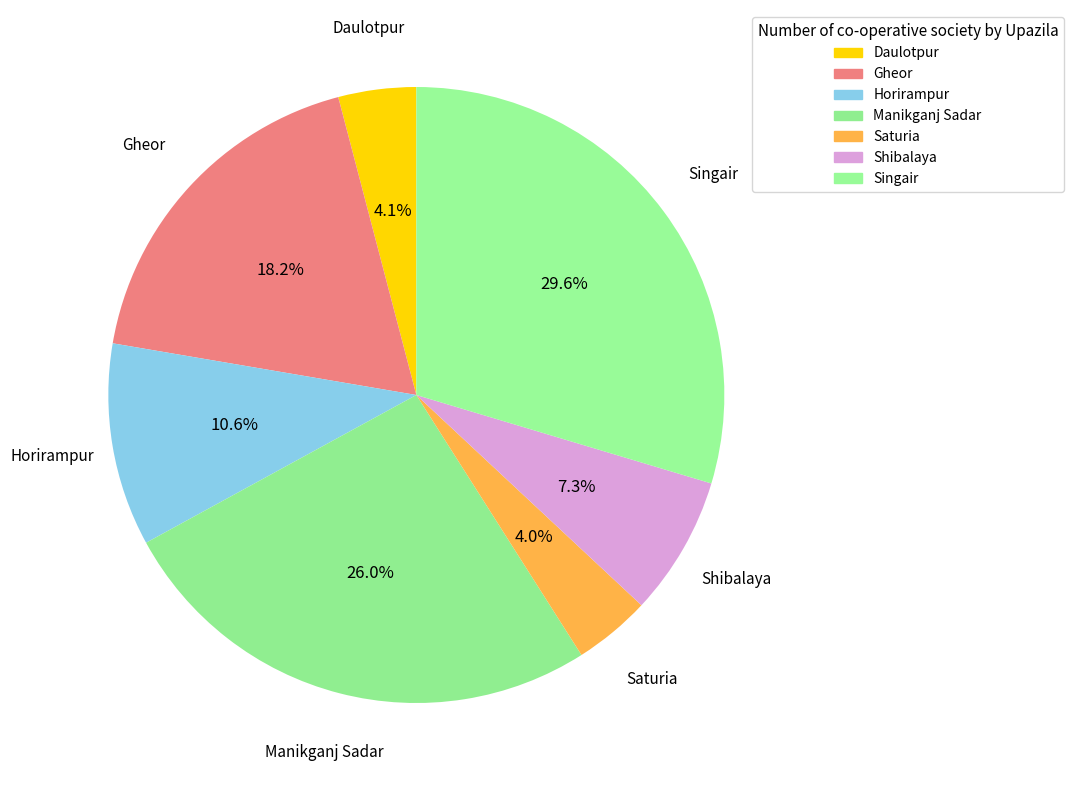

How many segments does this pie chart have?

7